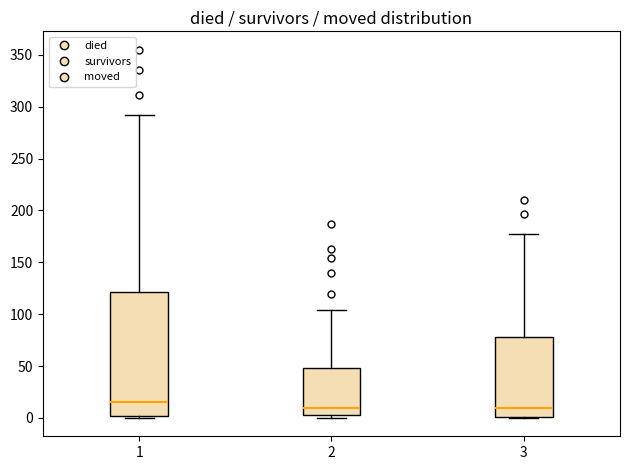

Where does the upper whisker of the box at x = 3 end on the y-axis? The values are not printed on the chart, so give them approximately, as read against the axis.

175